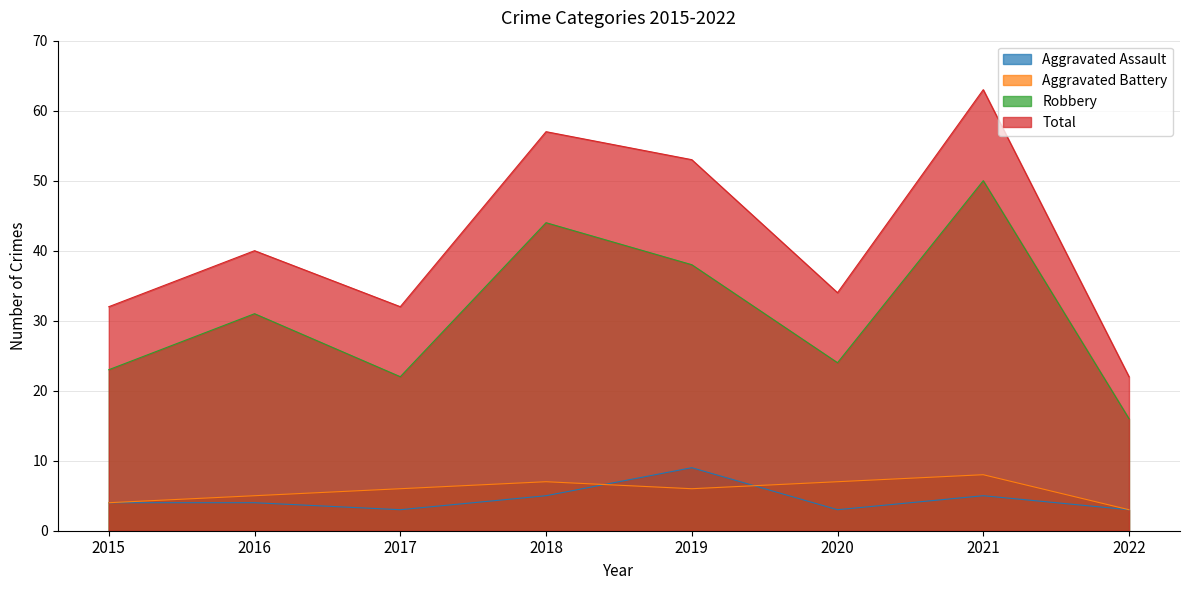

What are all the series names shown in the legend?

Aggravated Assault, Aggravated Battery, Robbery, Total